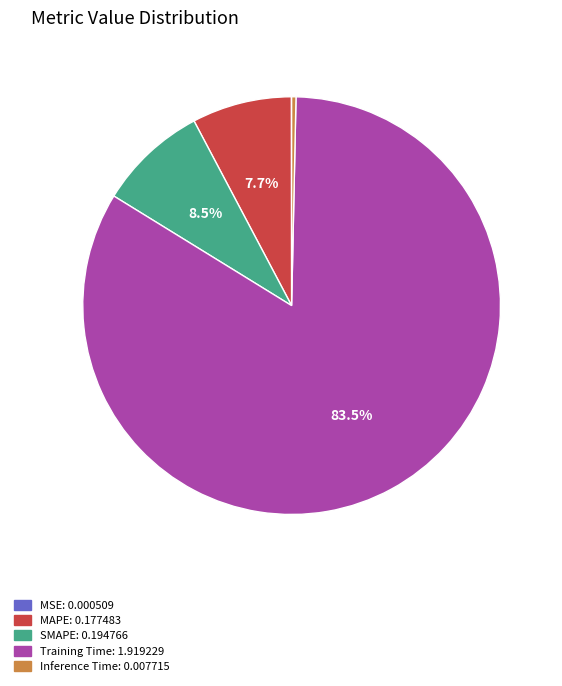

Is there a majority slice in this chart?

Yes